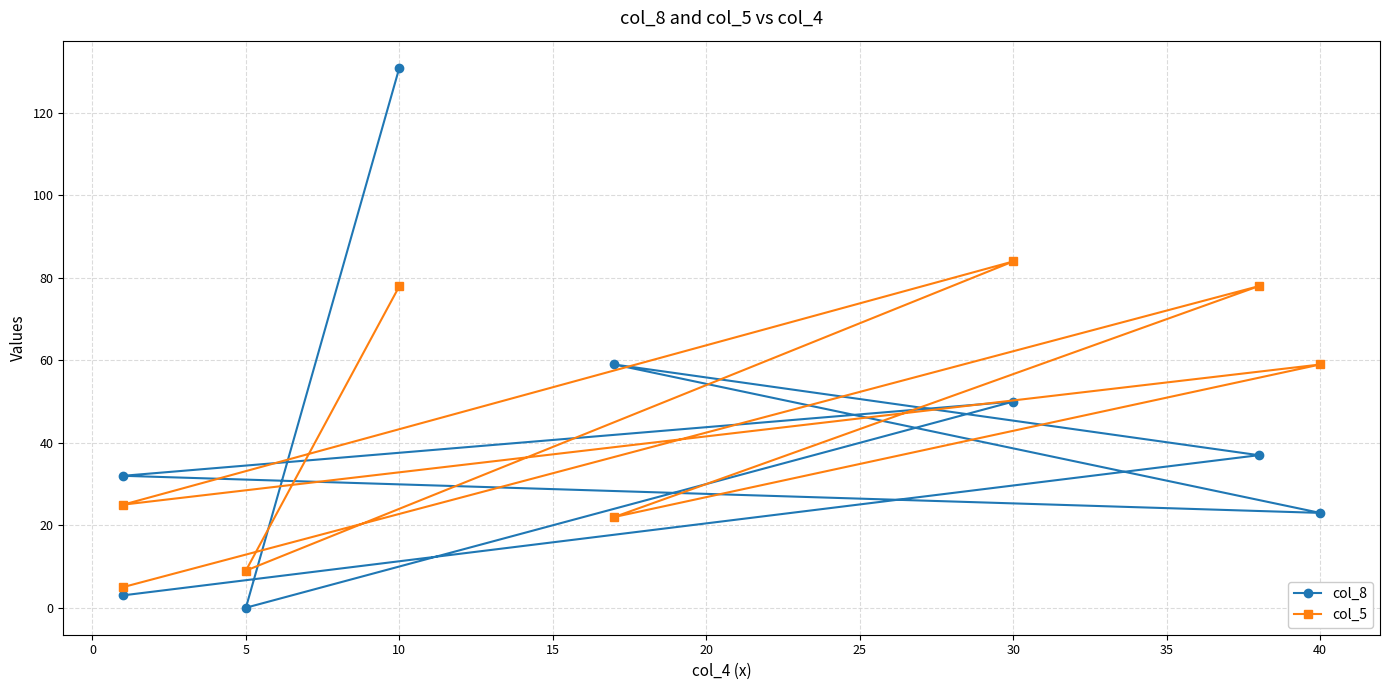

In col_5, how many points are higher than both neighbors (excluding endpoints)?

3